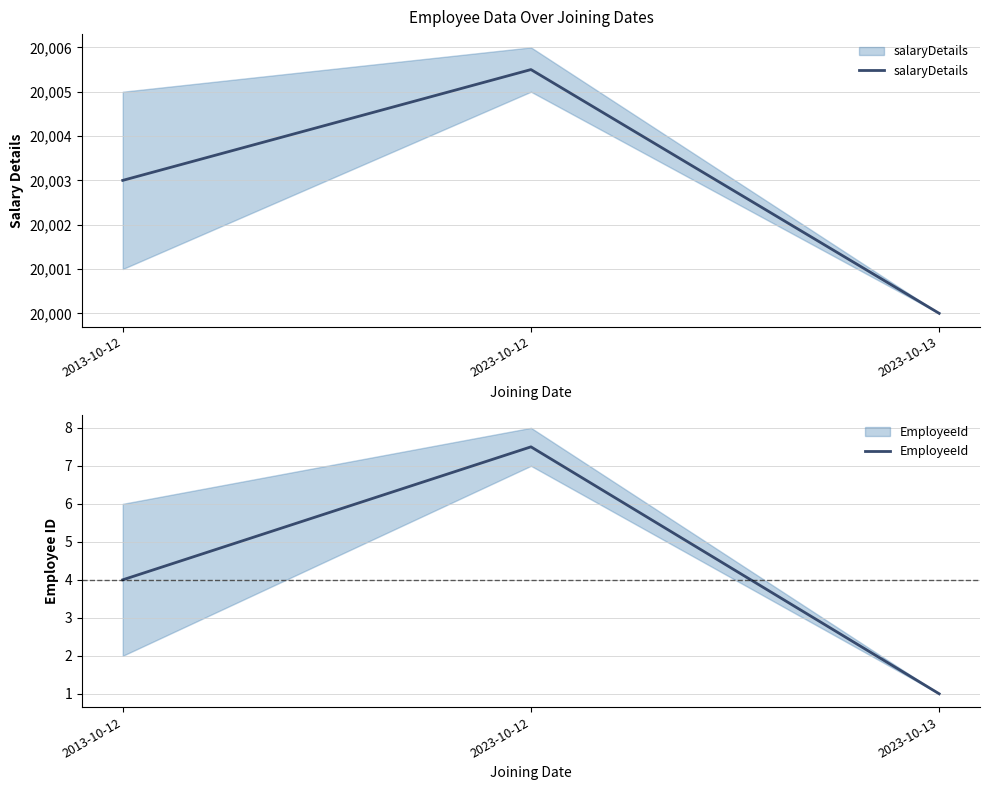

At which label does salaryDetails first exceed 20003?

2023-10-12